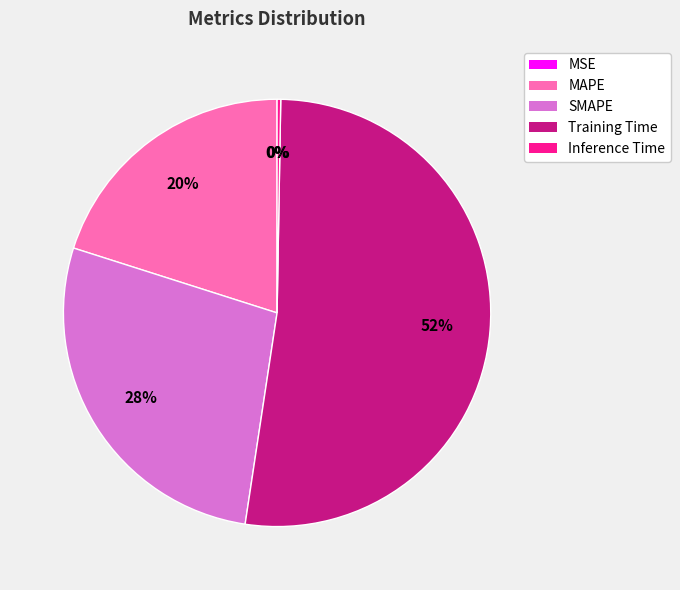

Which category has the biggest portion of the pie?

Training Time